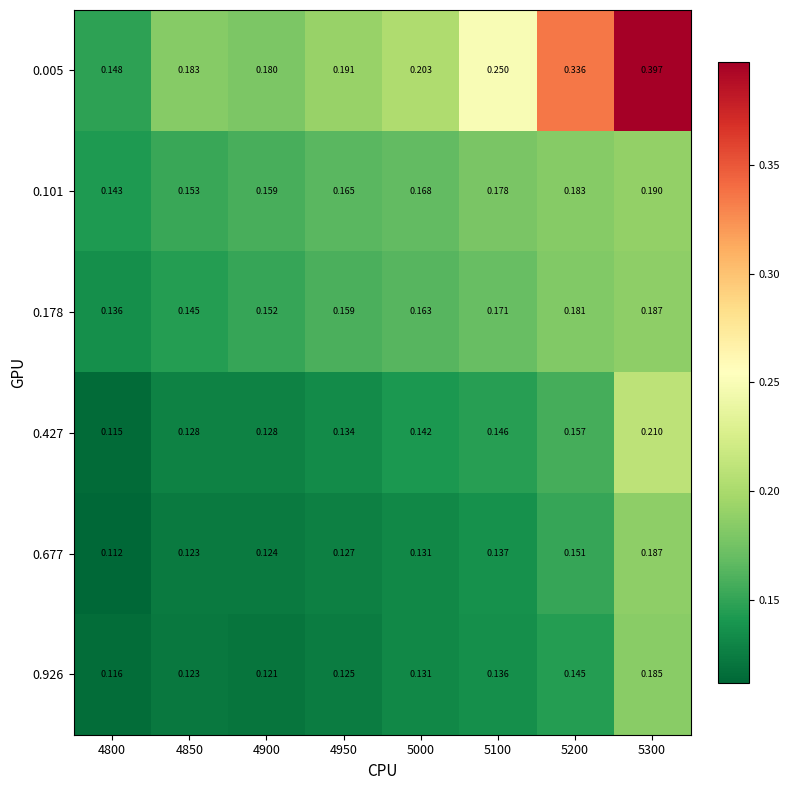

Is the value of 0.005 at 4900 greater than the value of 0.677 at 5300?

No